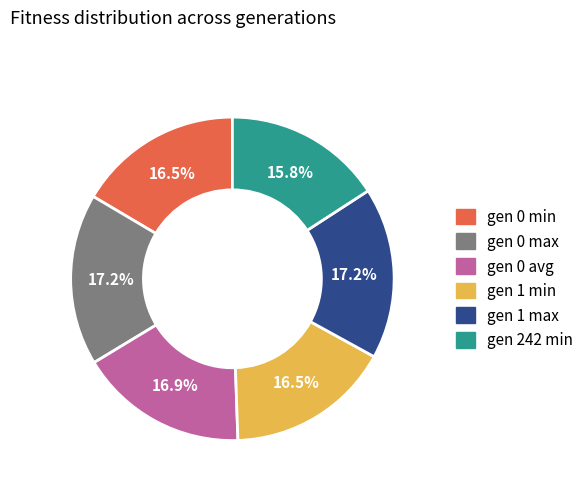

Which slice is the smallest?

gen 242 min